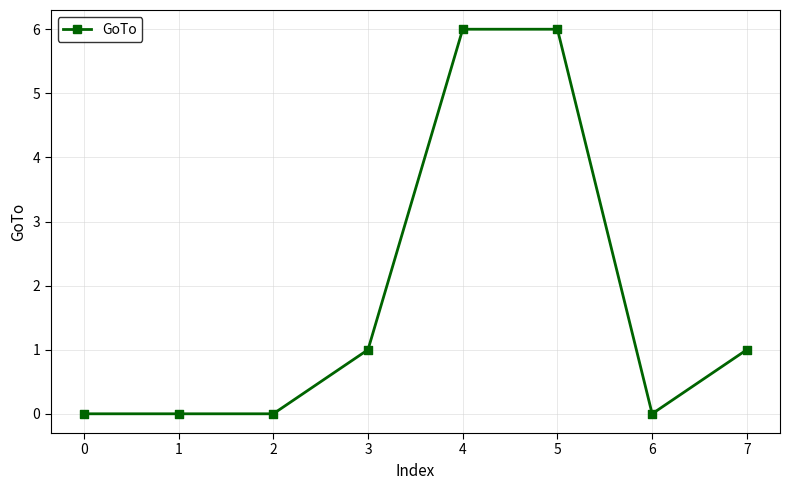

Which has a higher value, 6 or 5?

5